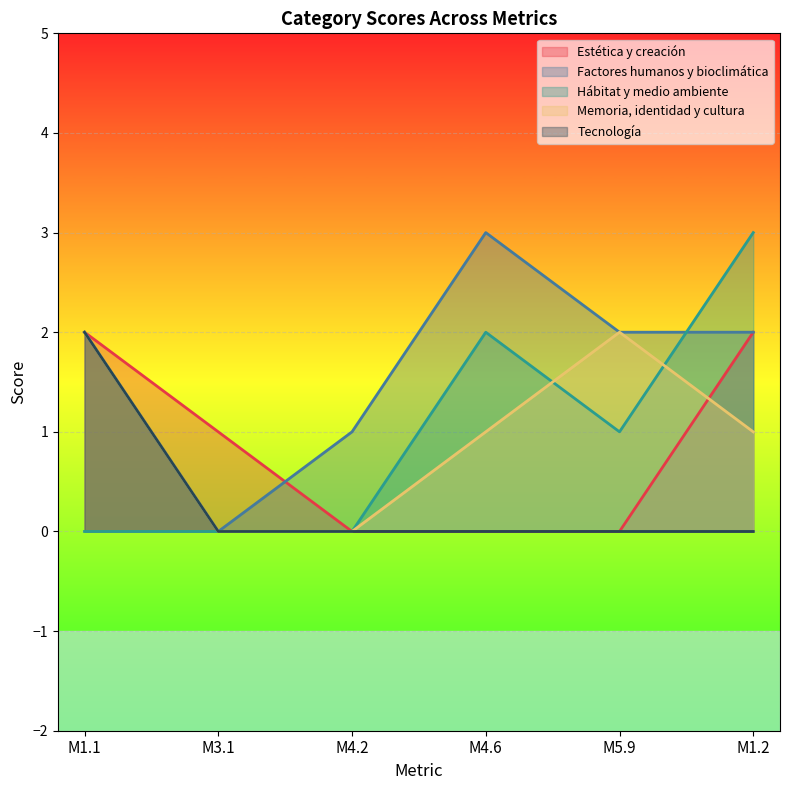

What is the total value across all series at M3.1?

1